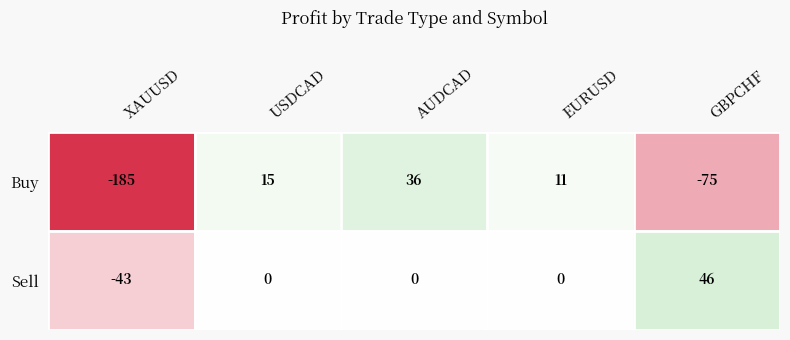

What is the approximate value of Sell at GBPCHF?

46